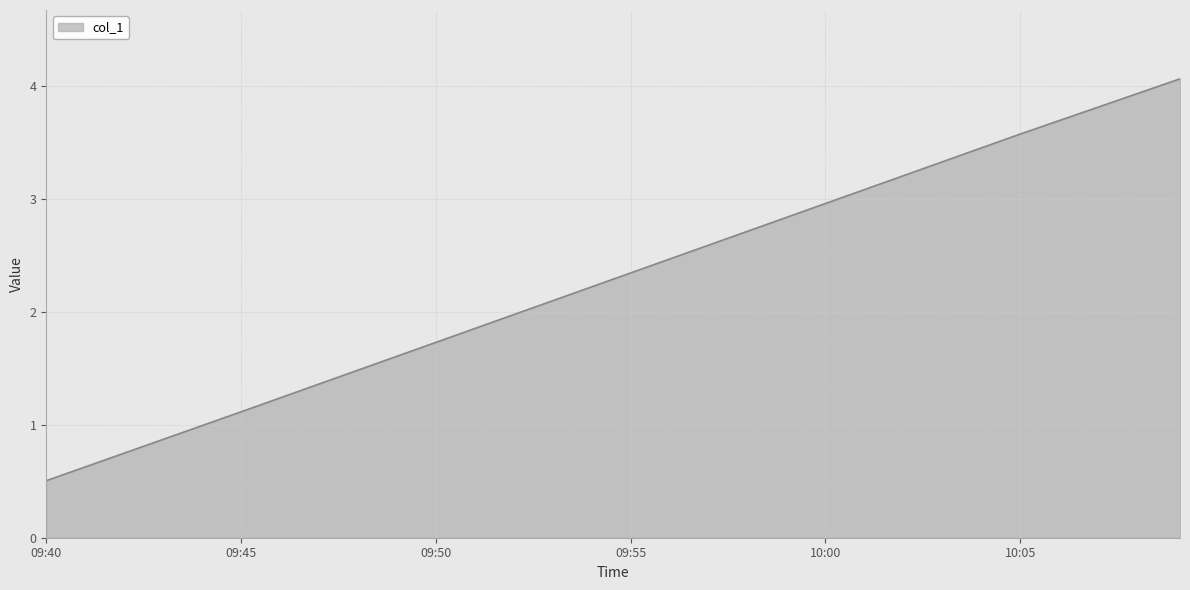

How many lines are shown in the chart?

1